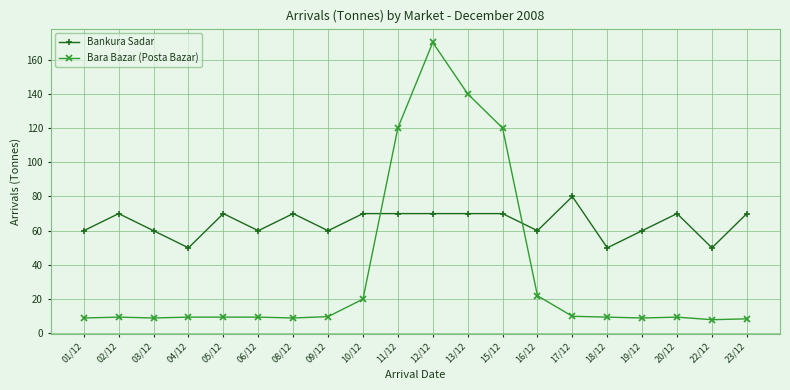

At which label does Bara Bazar (Posta Bazar) reach its peak?

12/12